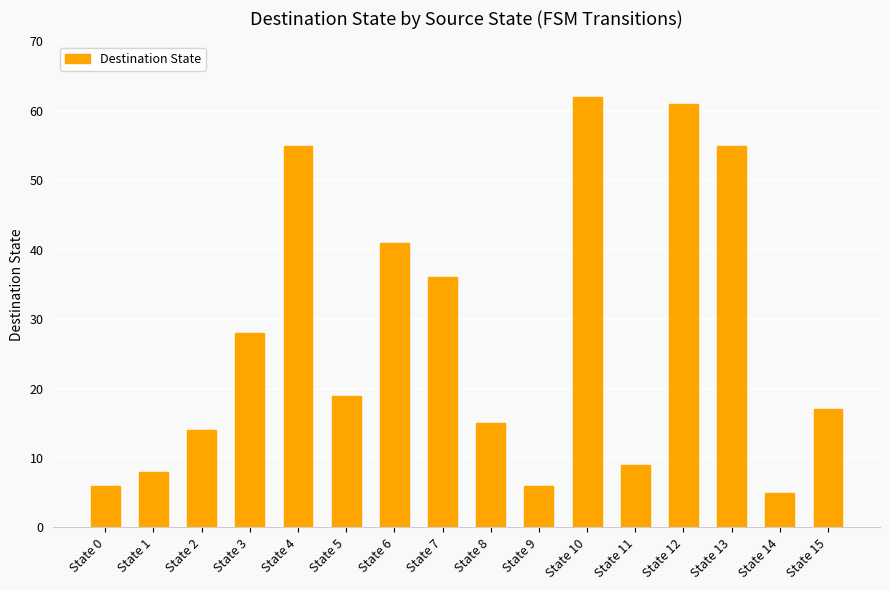

What is the value of the 7th bar from the left?

41